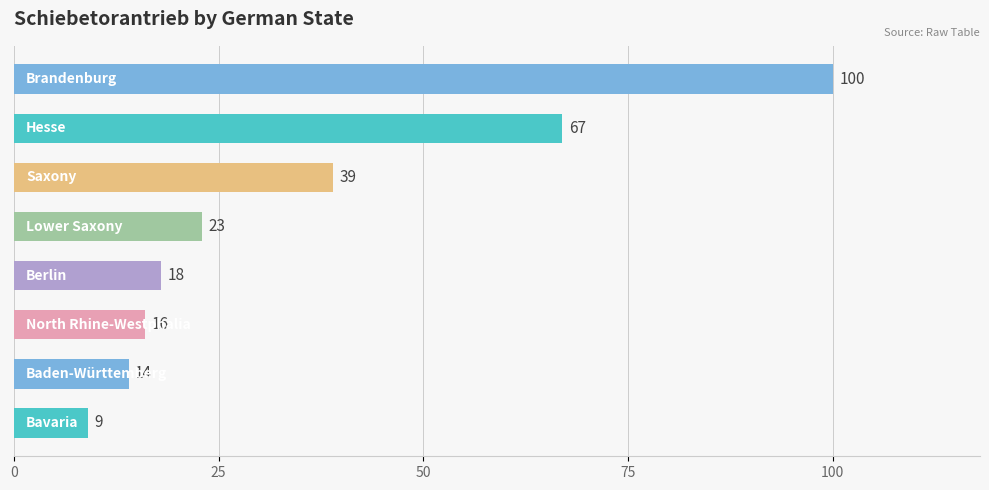

What is the difference between the maximum and minimum values?

91